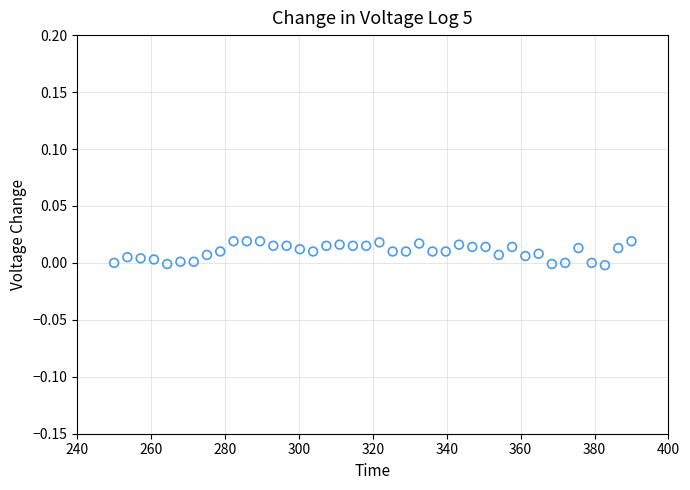

What is the range of X values (max minus min)?

140.0